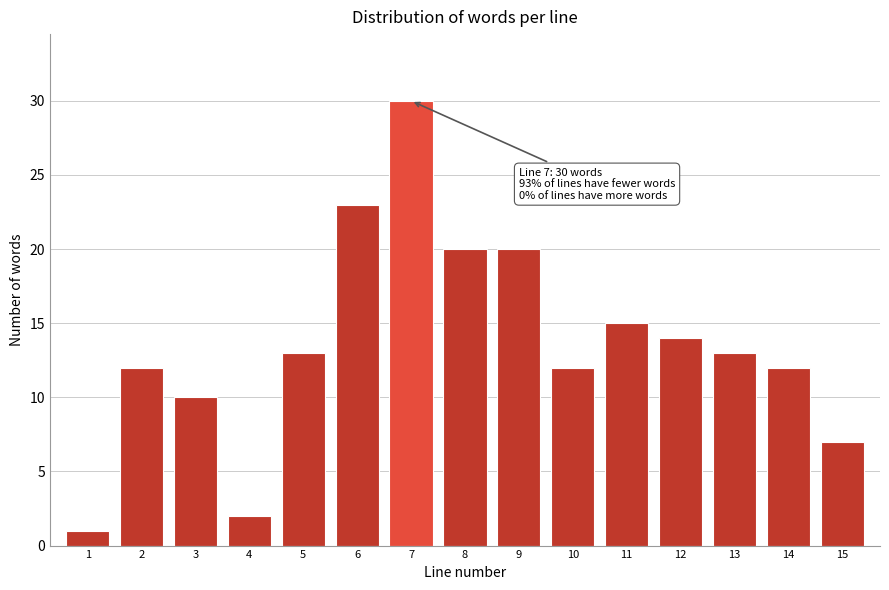

Reading left to right, list all the values displayed in this chart.

1=1	2=12	3=10	4=2	5=13	6=23	7=30	8=20	9=20	10=12	11=15	12=14	13=13	14=12	15=7